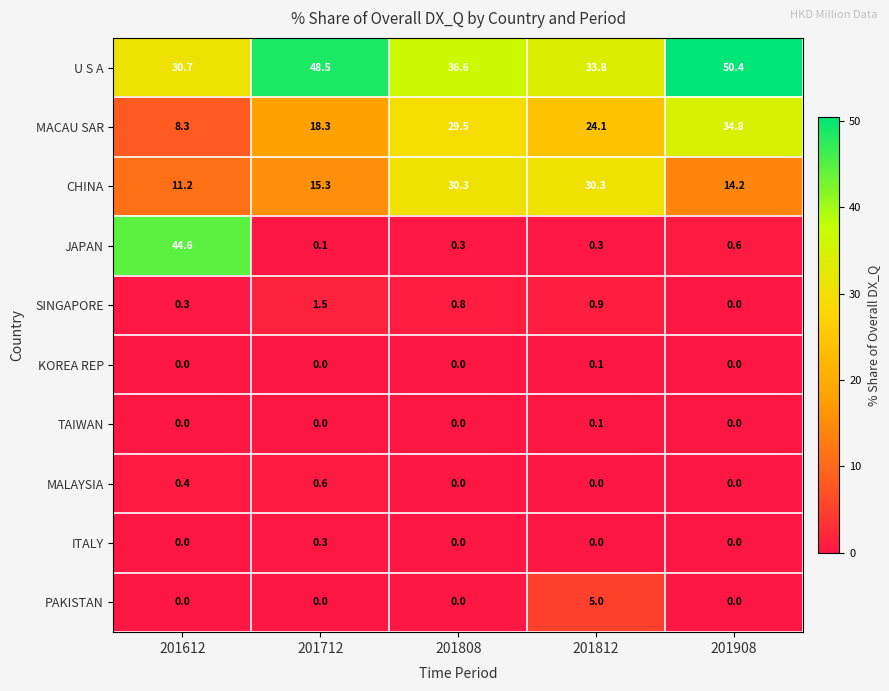

What is the total value across all series at 201612?

95.5